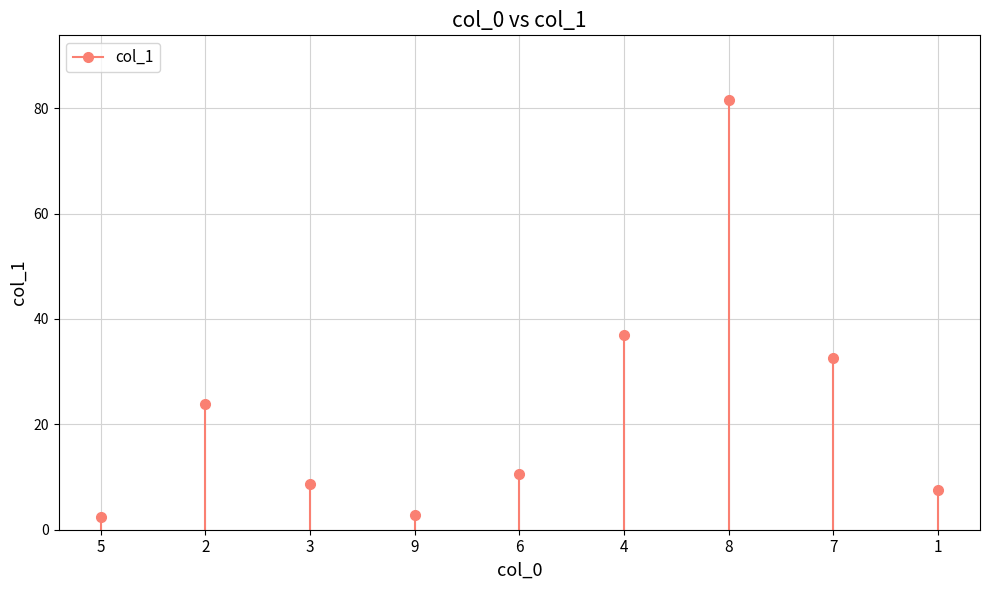

What is the change in value from 3 to 6?

+1.9